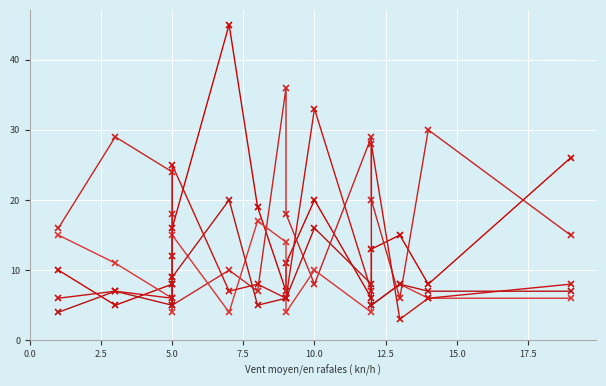

At how many categories does at least one series exceed 27?

7